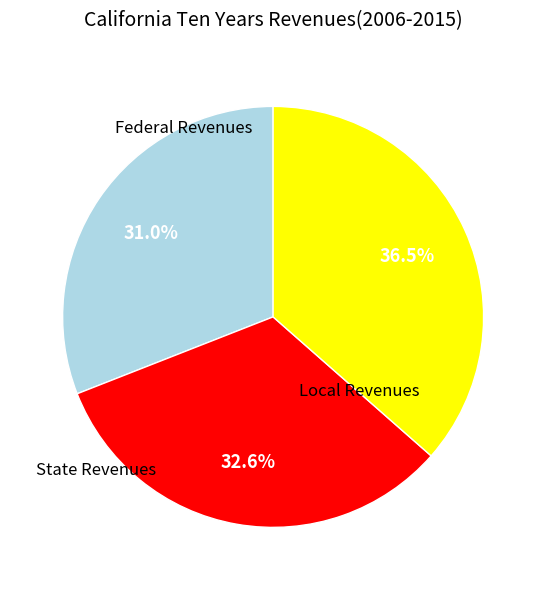

To the nearest percent, what is the average slice percentage?

33%